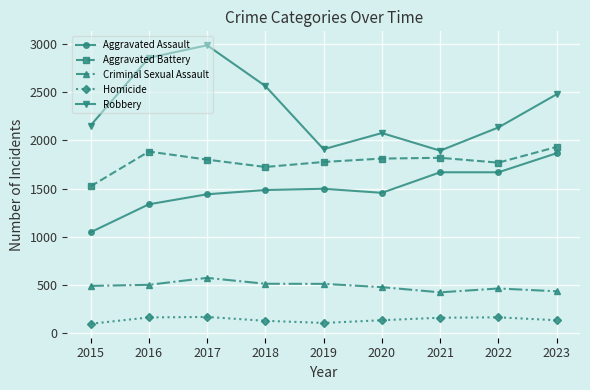

What is the sum of all Aggravated Assault values?

13478